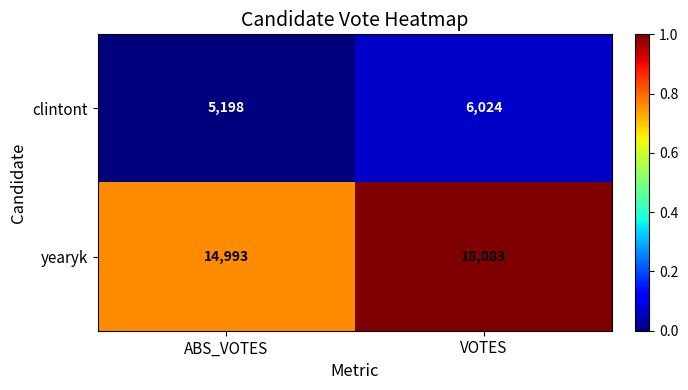

Rank the series at ABS_VOTES from highest to lowest value.

yearyk, clintont